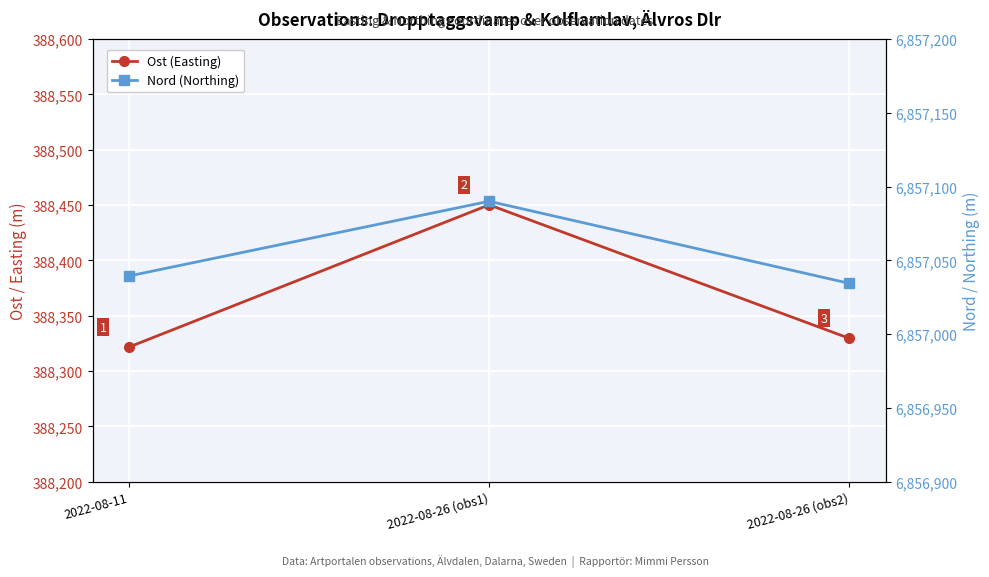

Rank the categories by Ost (Easting) value from lowest to highest.

2022-08-11, 2022-08-26 (obs2), 2022-08-26 (obs1)